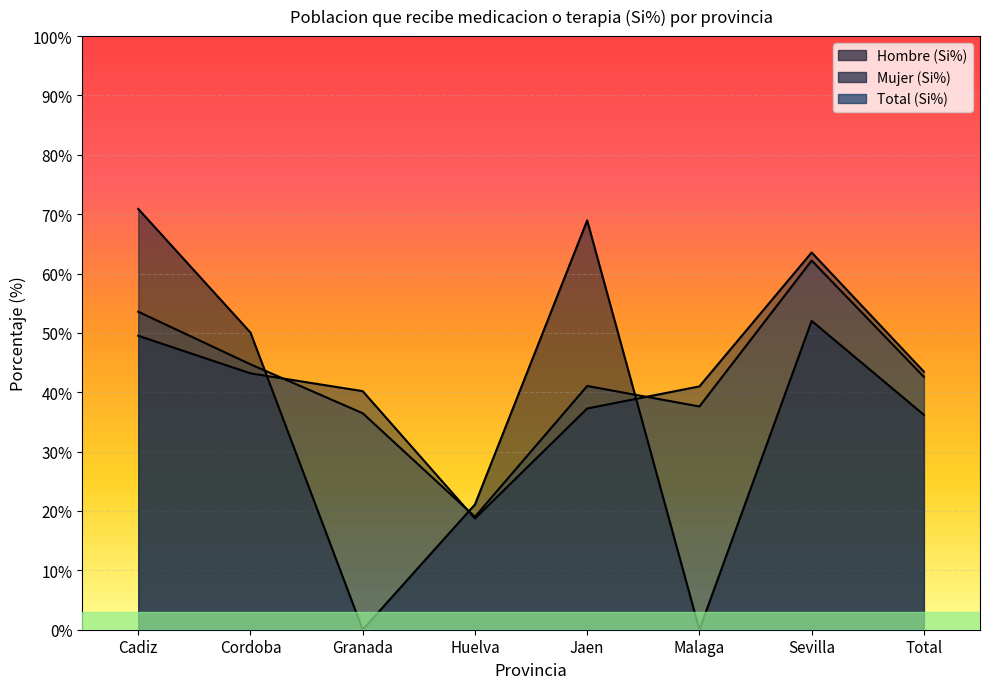

What is the average value of the Mujer (Si%) series?

42.1